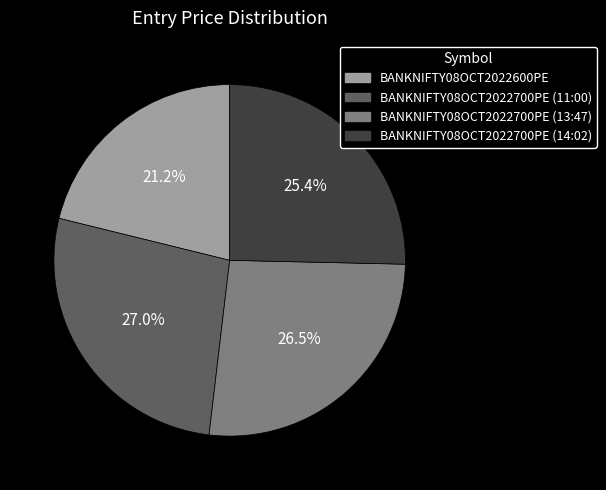

Is it true that BANKNIFTY08OCT2022700PE (11:00) is 27% of the pie?

True